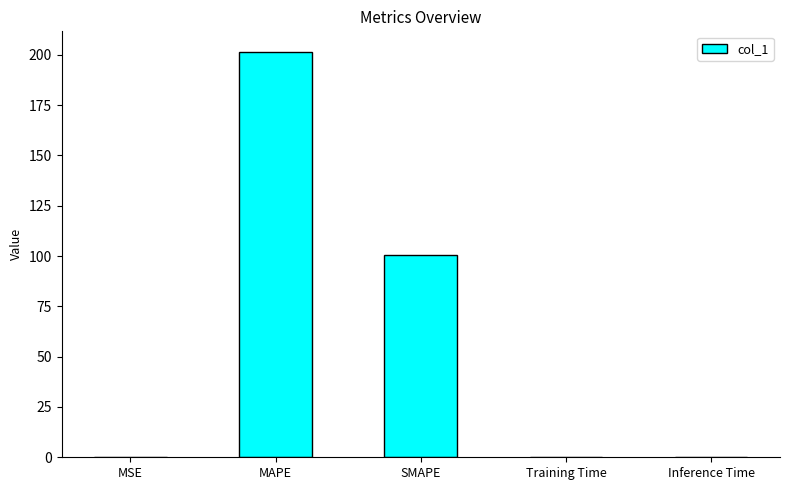

What is the sum of all values?

302.3